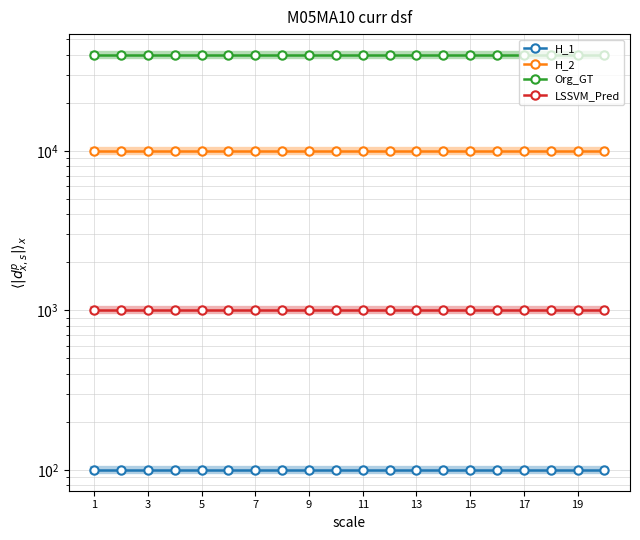

What is the average value of the Org_GT series?

40000